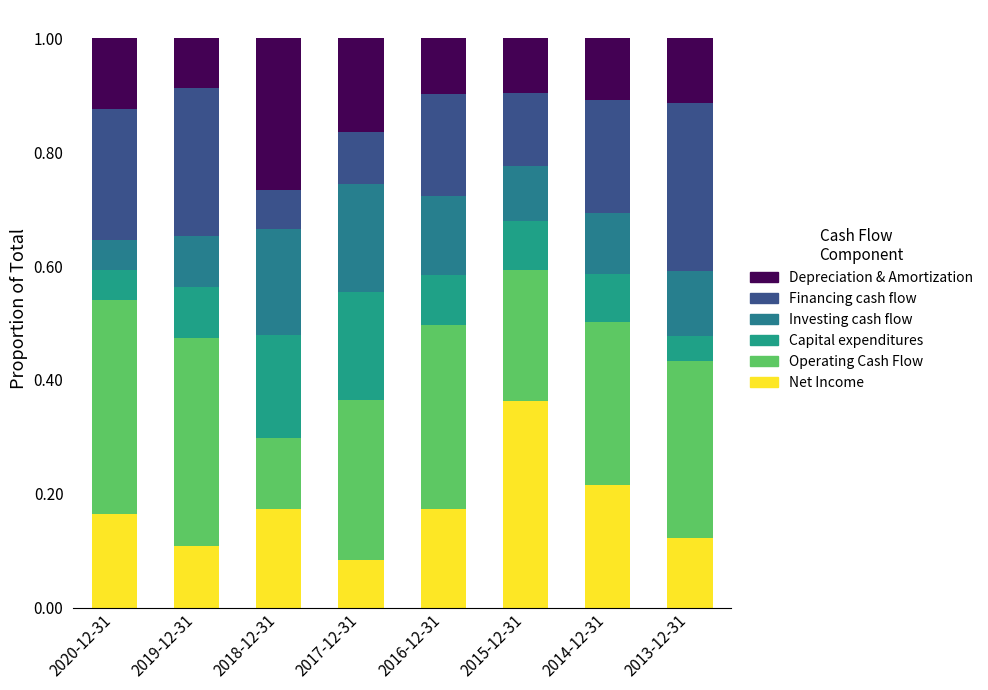

Does the chart contain any negative values?

No